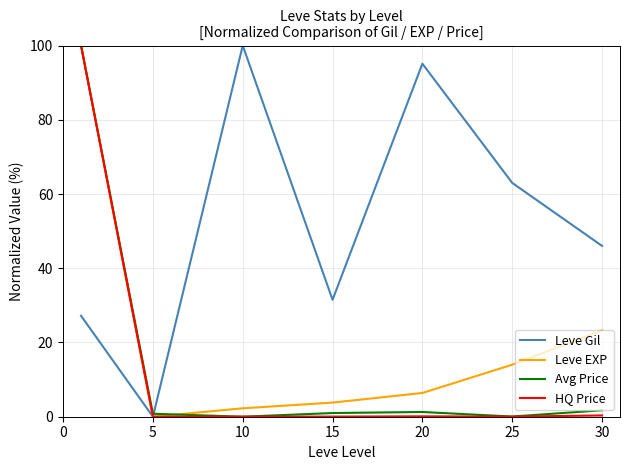

Which series has the largest total across all categories?

Leve Gil